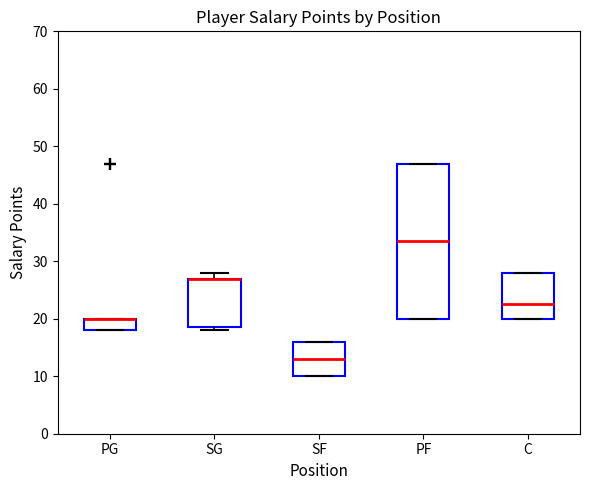

Reading left to right, transcribe this box plot: for each box, give where its median line is, the range the box spans, and where its two whiskers end, as read against the y-axis. The values are not printed on the chart, so give them approximately, as read against the axis.

PG: median 20 (drawn on the box's upper edge), box 18 to 20, whiskers 18 to 20
SG: median 27 (drawn on the box's upper edge), box 19 to 27, whiskers 18 to 28
SF: median 13, box 10 to 16, whiskers 10 to 16
PF: median 34, box 20 to 47, whiskers 20 to 47
C: median 23, box 20 to 28, whiskers 20 to 28